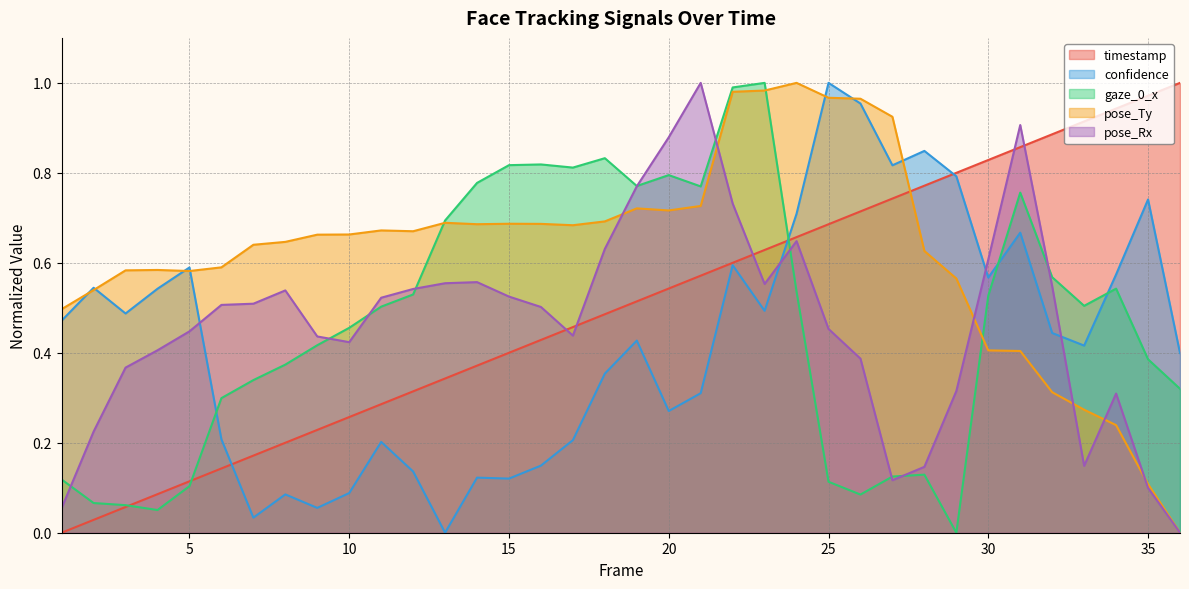

Where is timestamp nearest to the value 0?

1